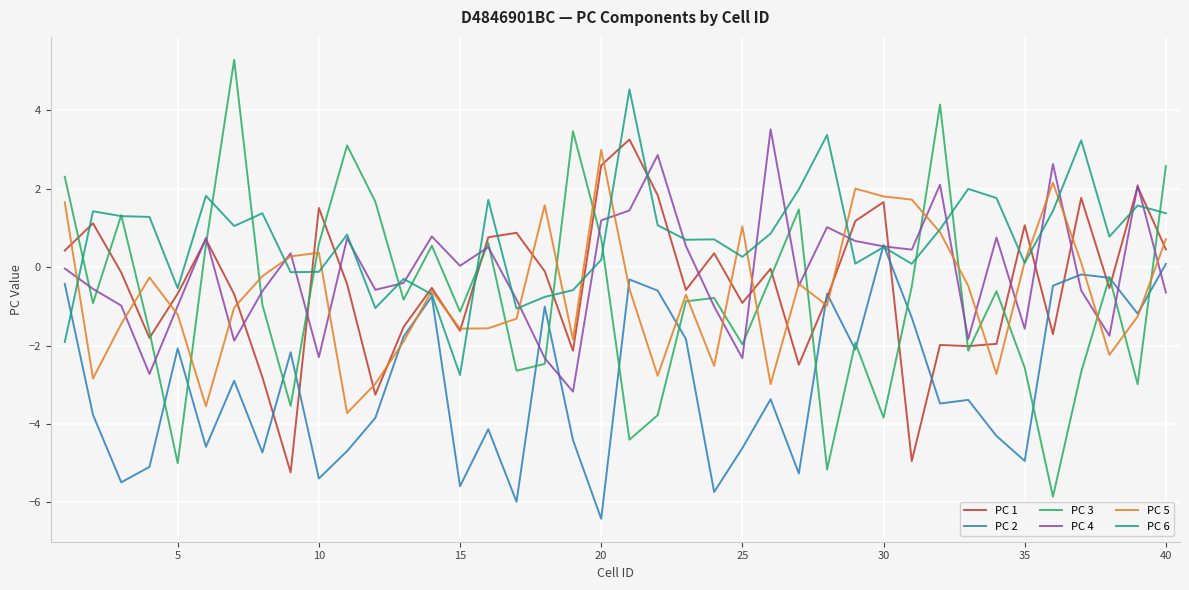

What is the difference between the second highest and second lowest values in the PC 3 series?

9.3